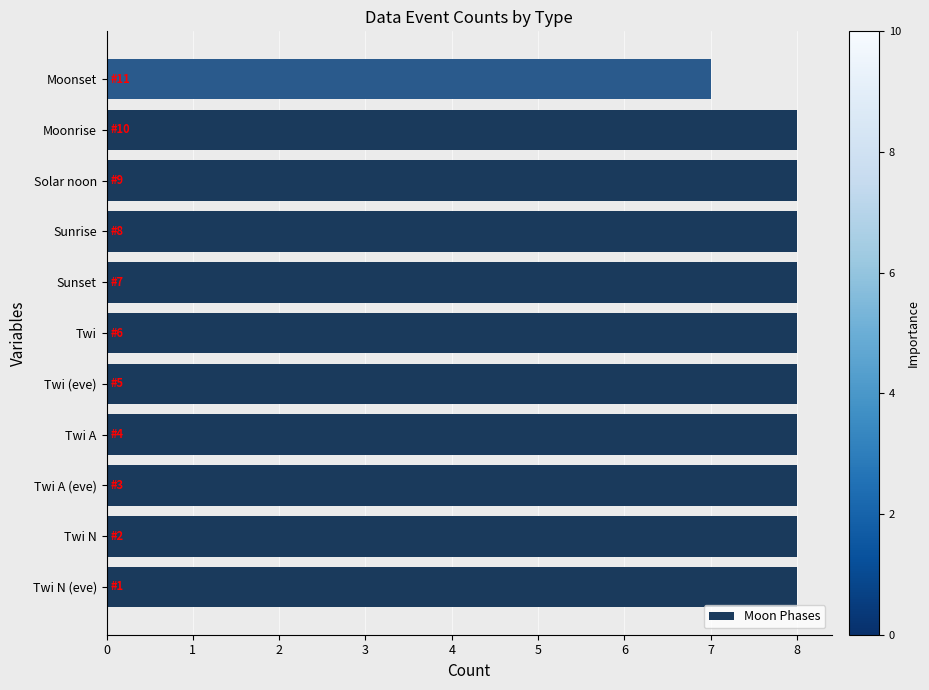

What is the minimum value shown in the chart?

7